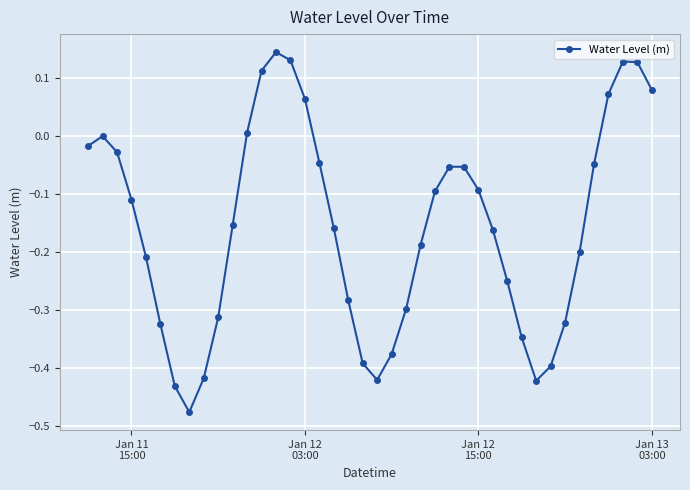

What is the difference between the maximum and minimum values?

0.6